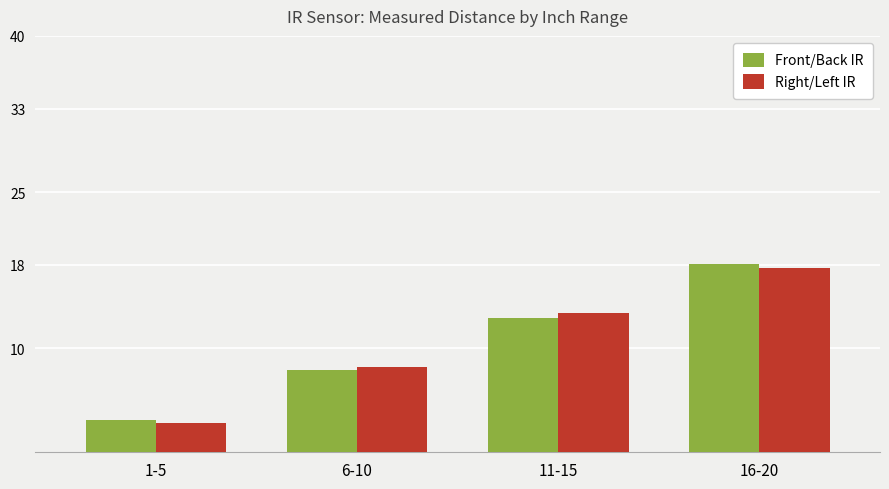

How many groups of bars are there?

4